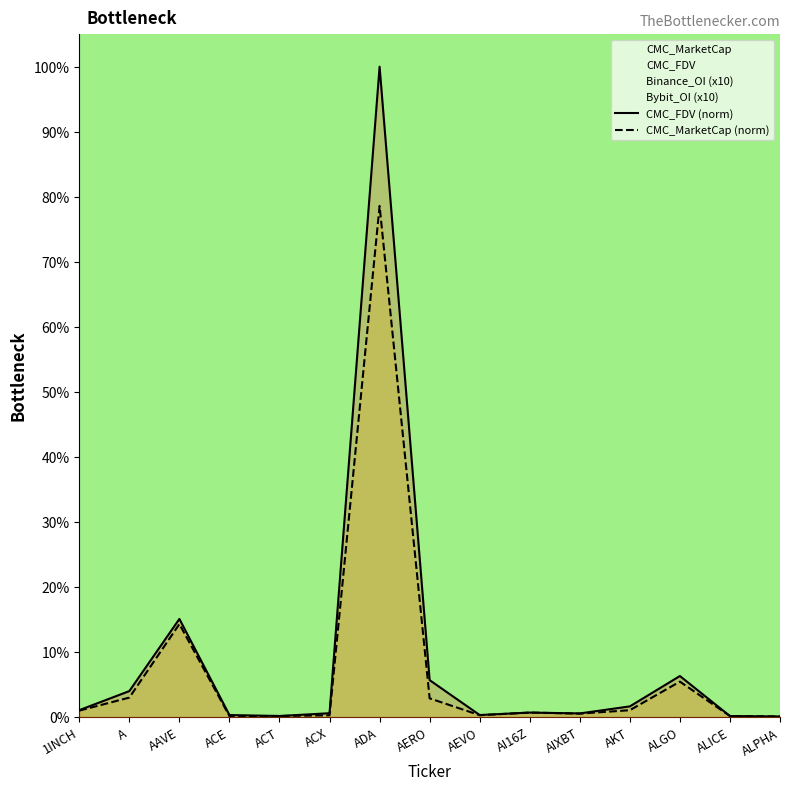

True or false: CMC_MarketCap (norm) and CMC_FDV (norm) cross at least once.

False